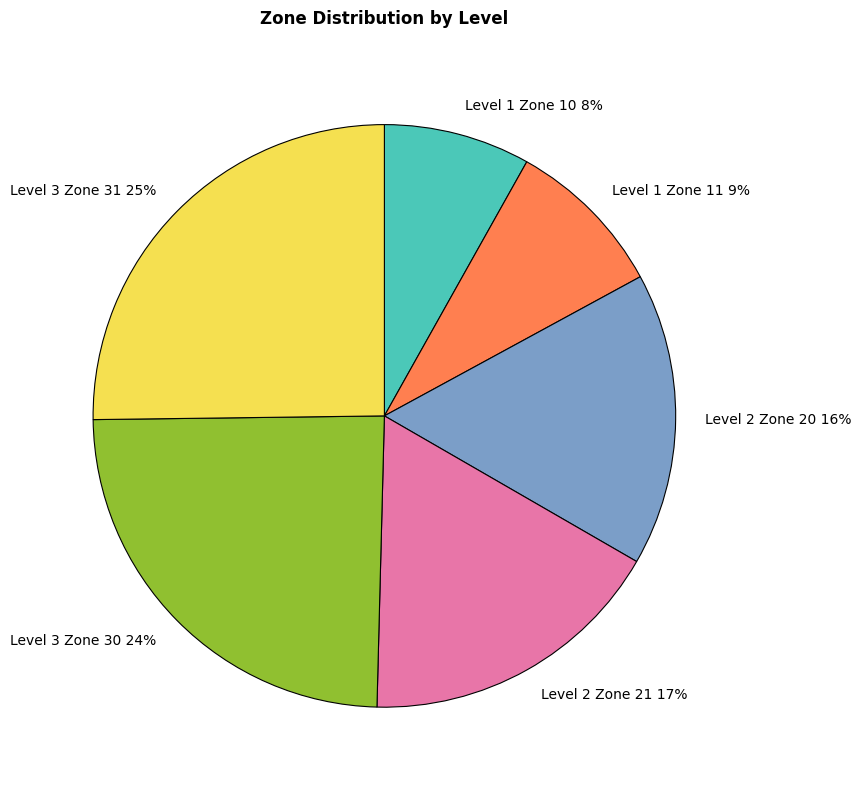

The Level 1 Zone 11 slice represents 1% of the pie. True or false?

False